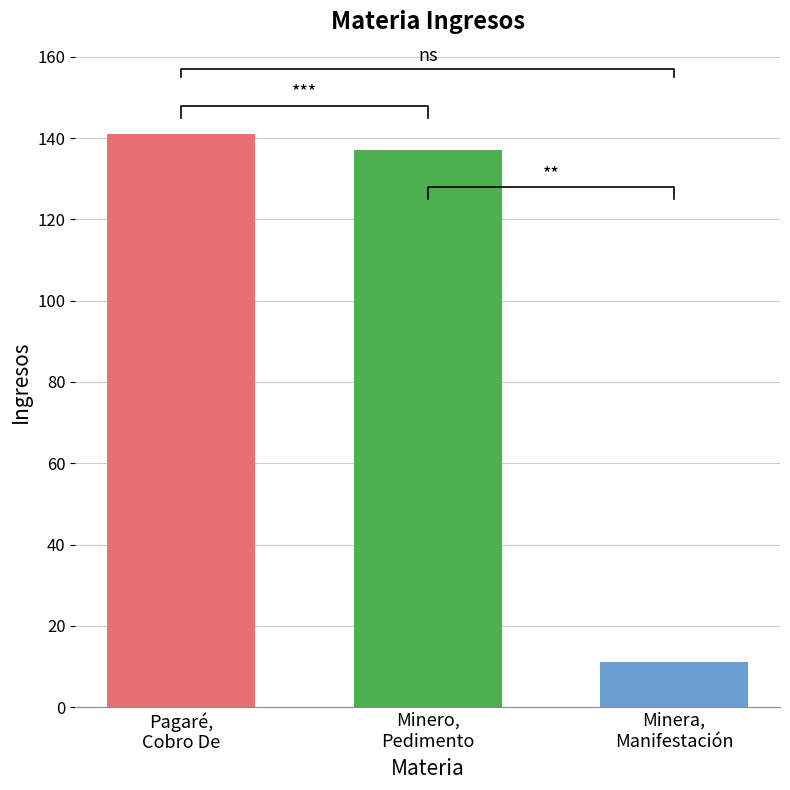

Count the number of values greater than 137.

1